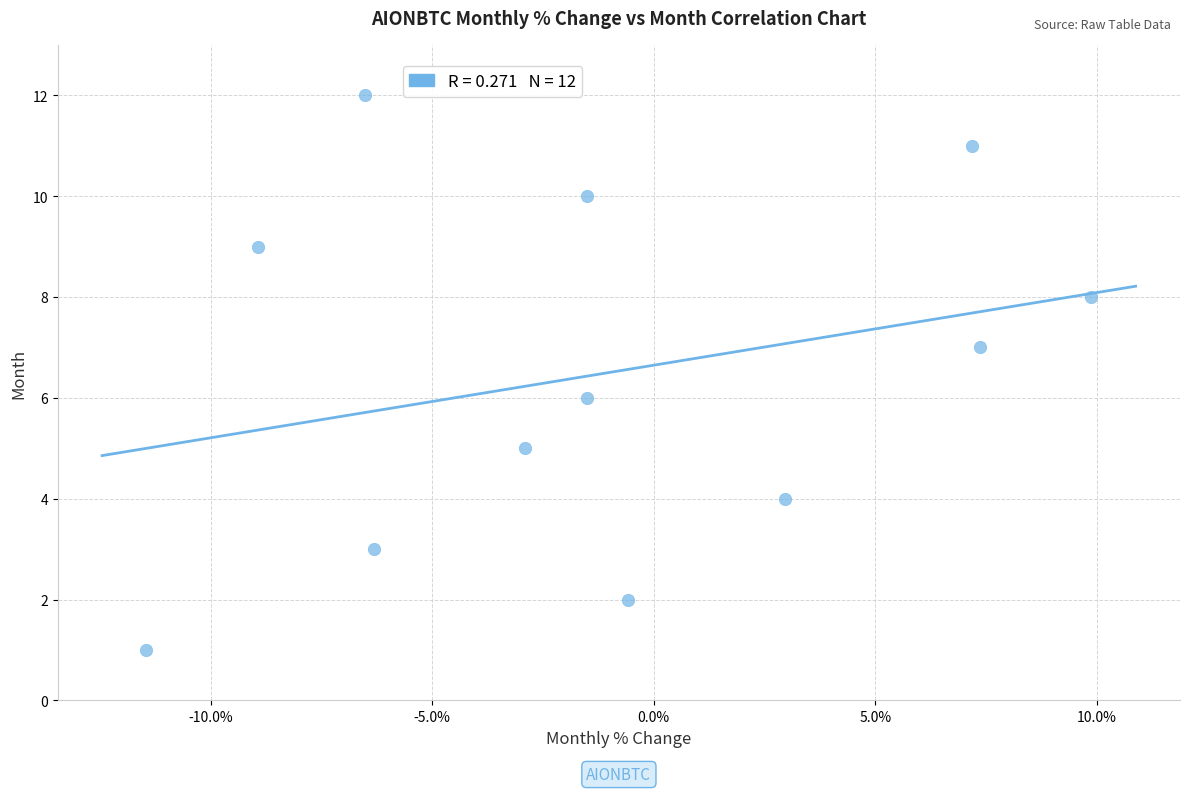

What is the range of Y values (max minus min)?

11